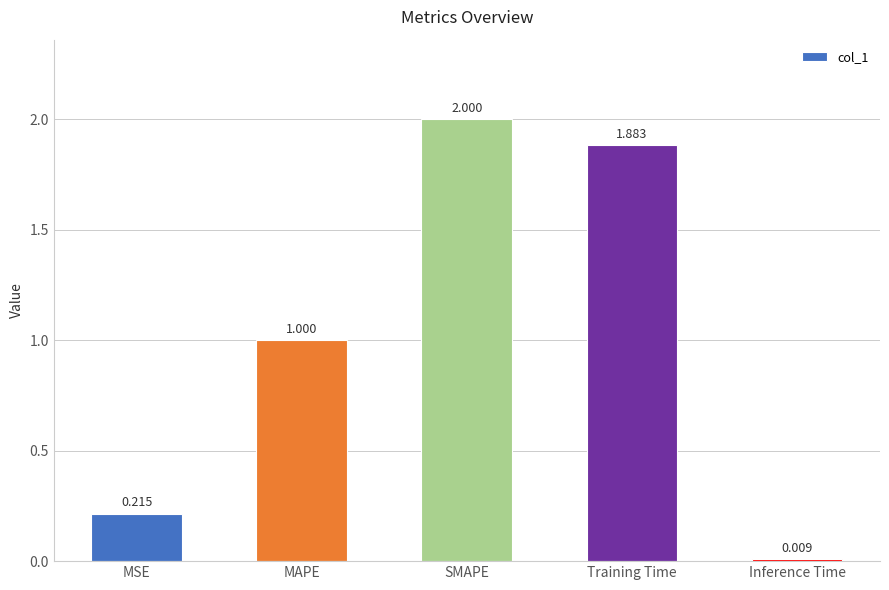

At which category does the chart reach its minimum across all series?

Inference Time